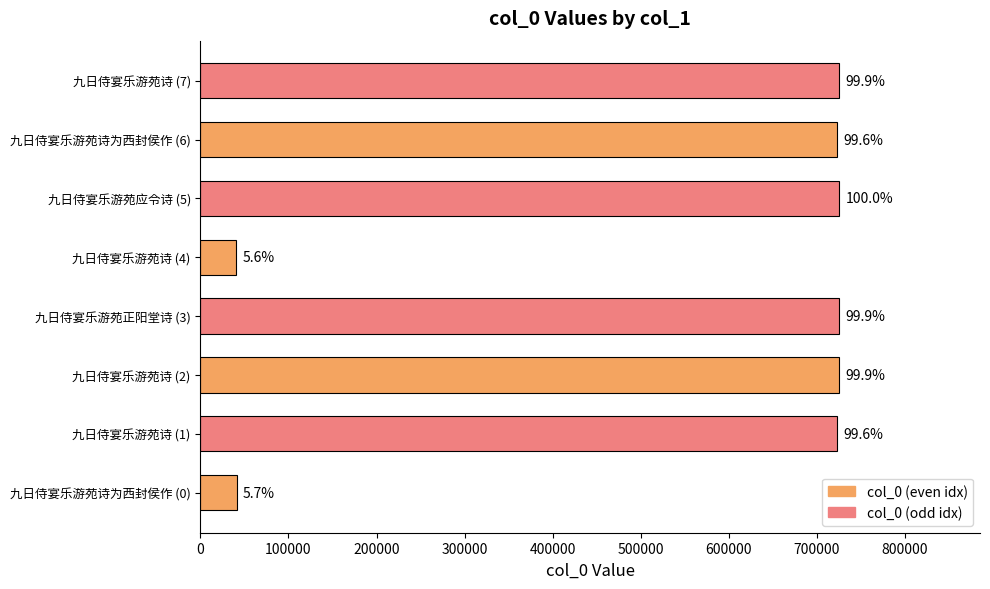

What is the average value?

553575